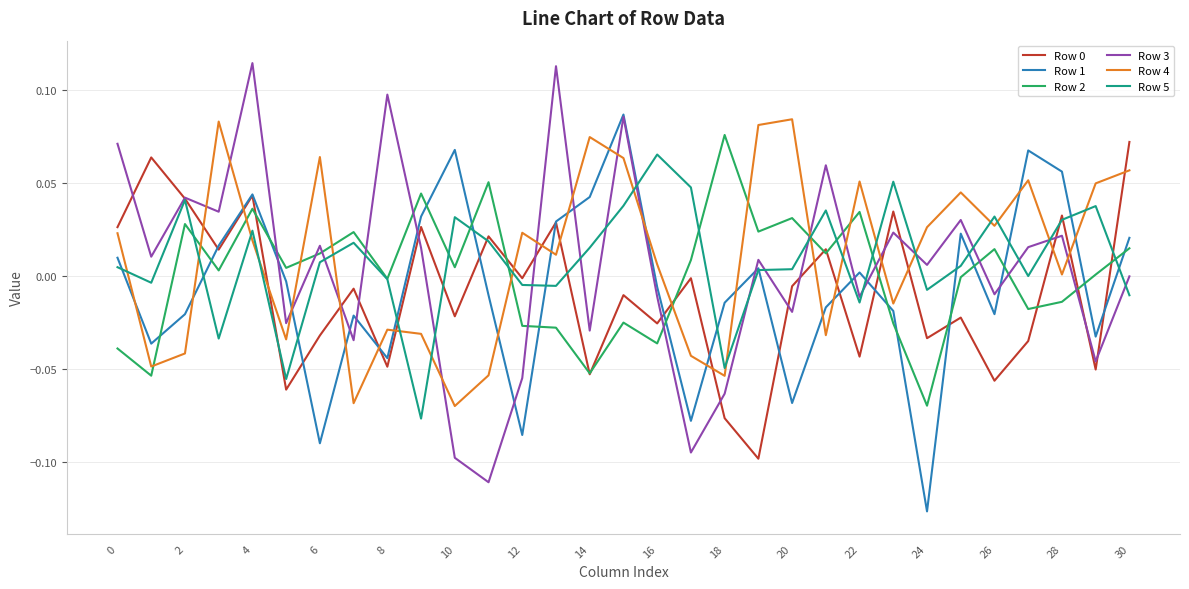

How many intersections are there between Row 4 and Row 3?

15